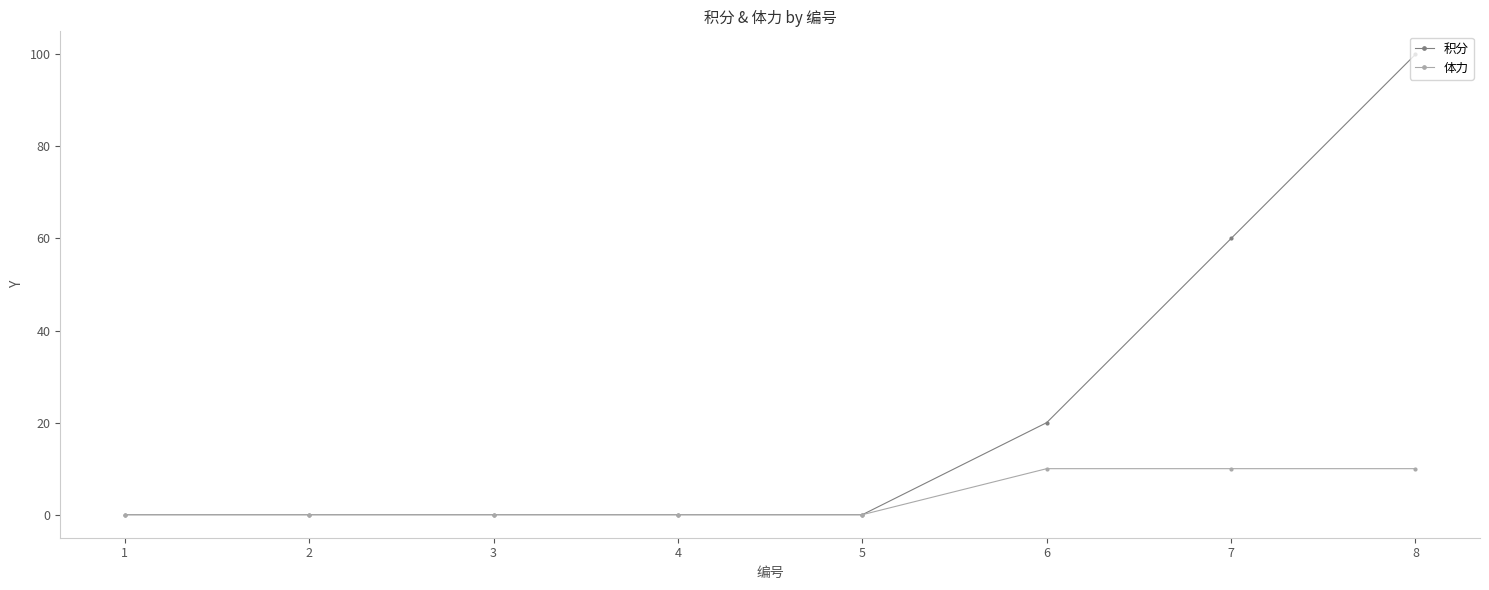

Which series has the widest spread of values?

积分